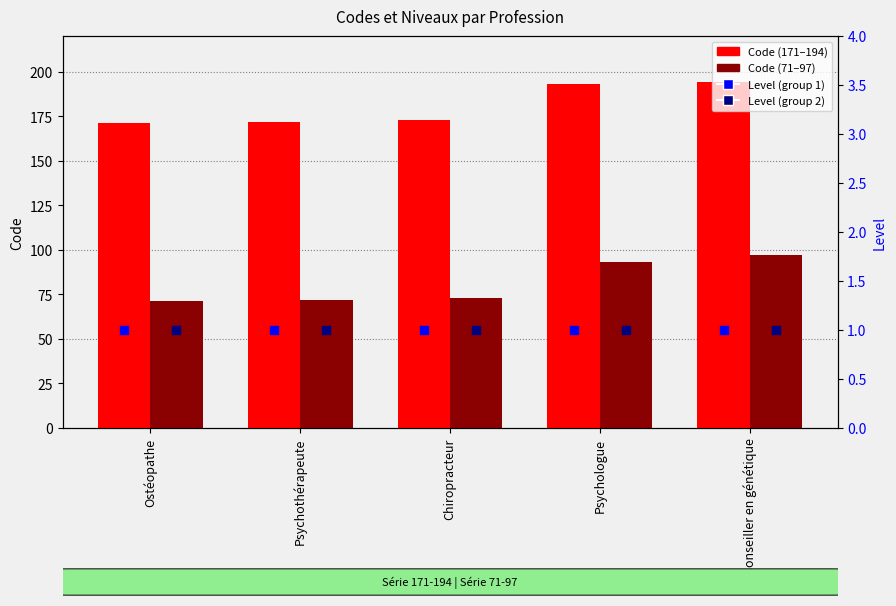

At which category is the sum across all series the highest?

Conseiller en génétique